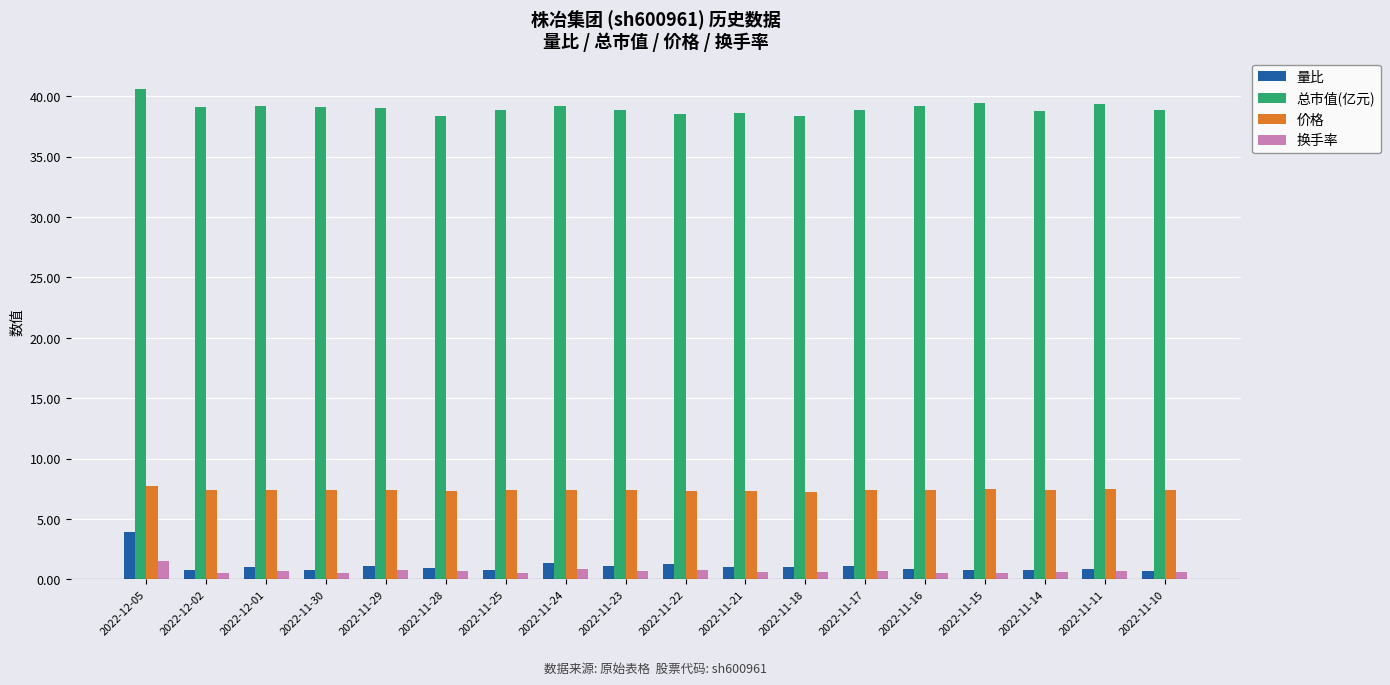

What is the label of the 1st bar from the right?

2022-11-10